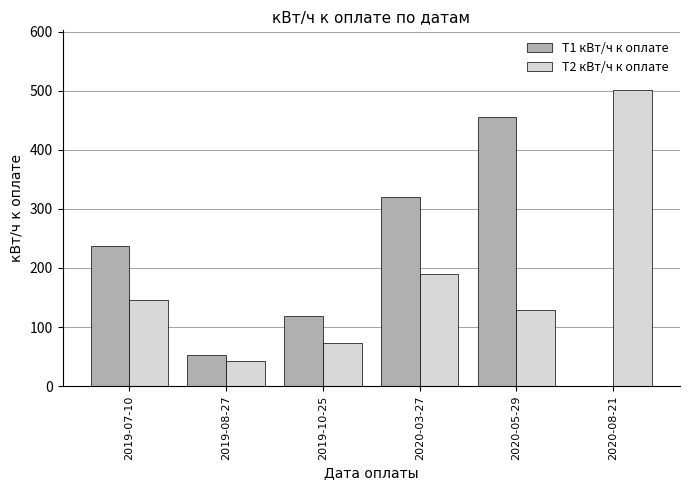

What is the sum of all Т2 кВт/ч к оплате values?

1081